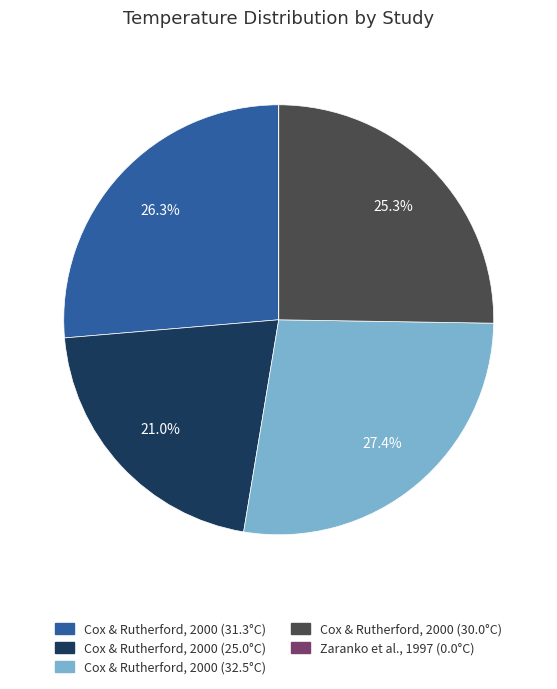

Does any single category account for the majority?

No